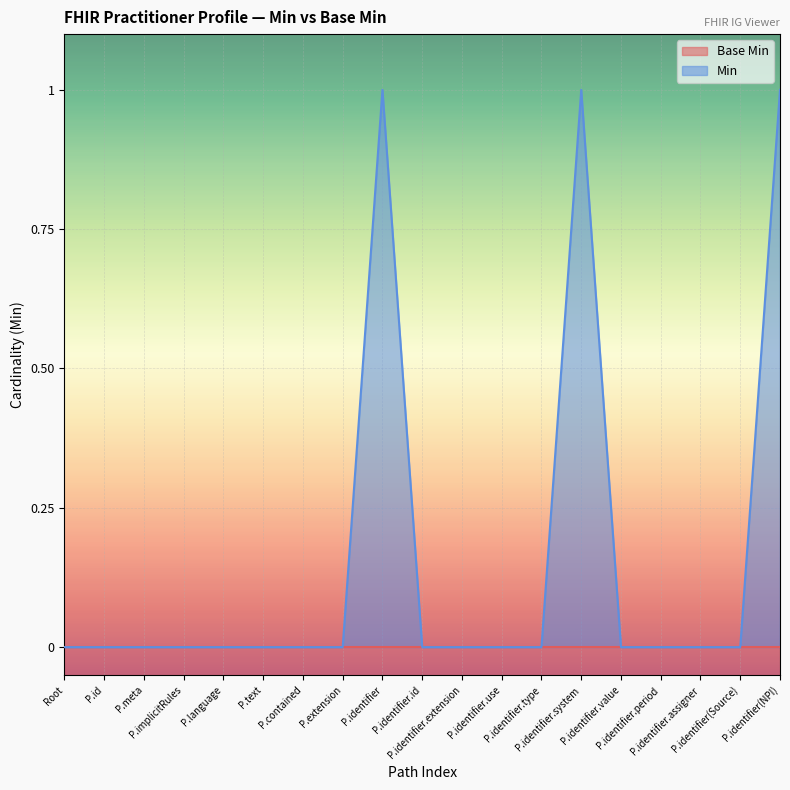

Which series has the widest spread of values?

Min